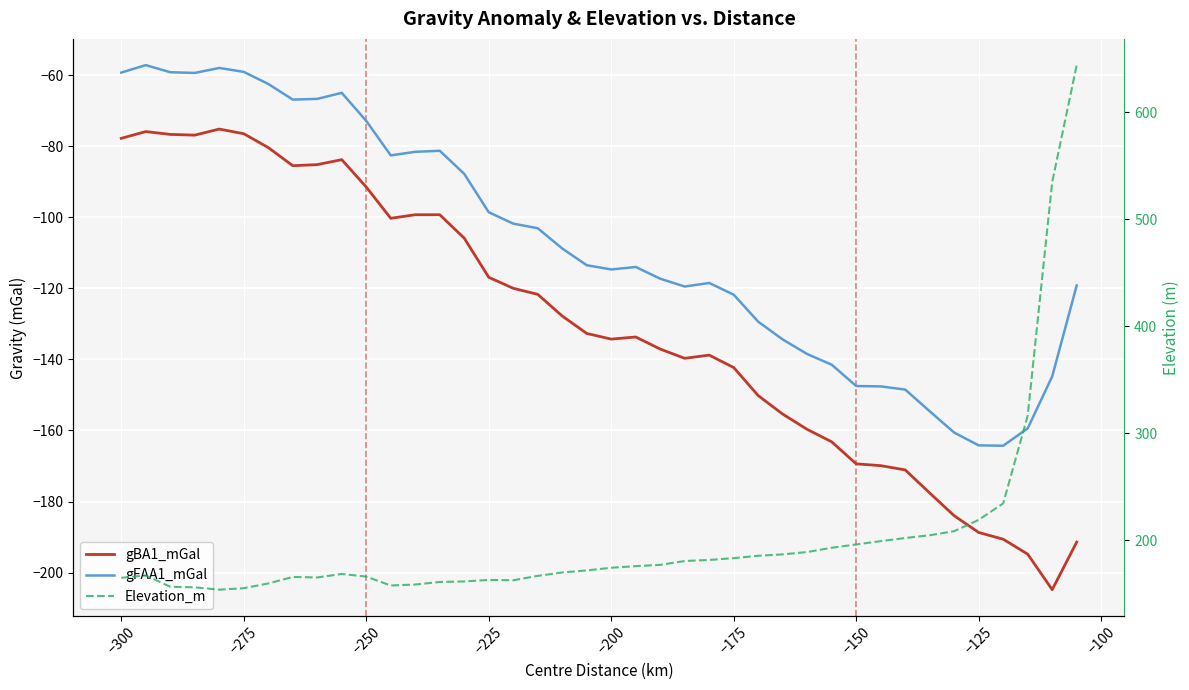

Which series has the largest range (max minus min)?

Elevation_m